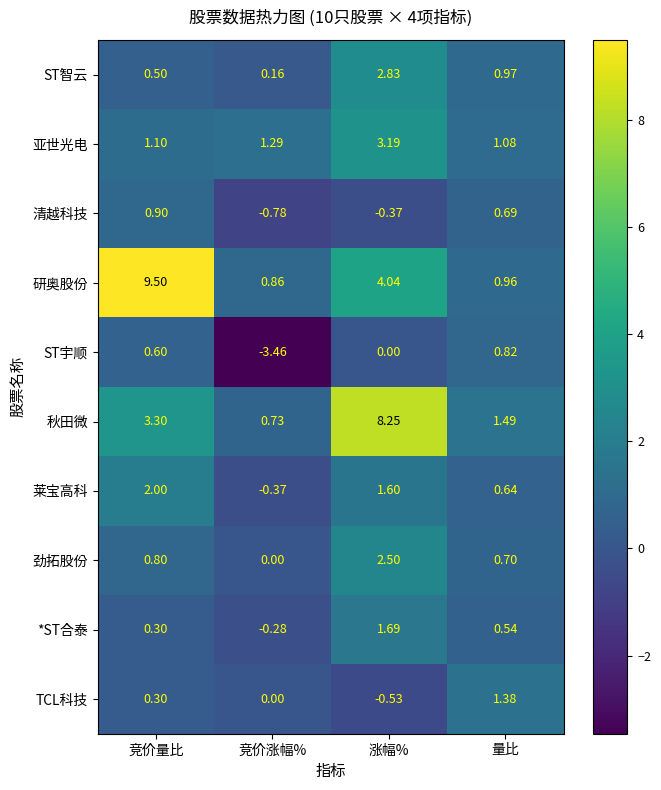

List the series in order of their peak value, lowest first.

ST宇顺, 清越科技, TCL科技, *ST合泰, 莱宝高科, 劲拓股份, ST智云, 亚世光电, 秋田微, 研奥股份